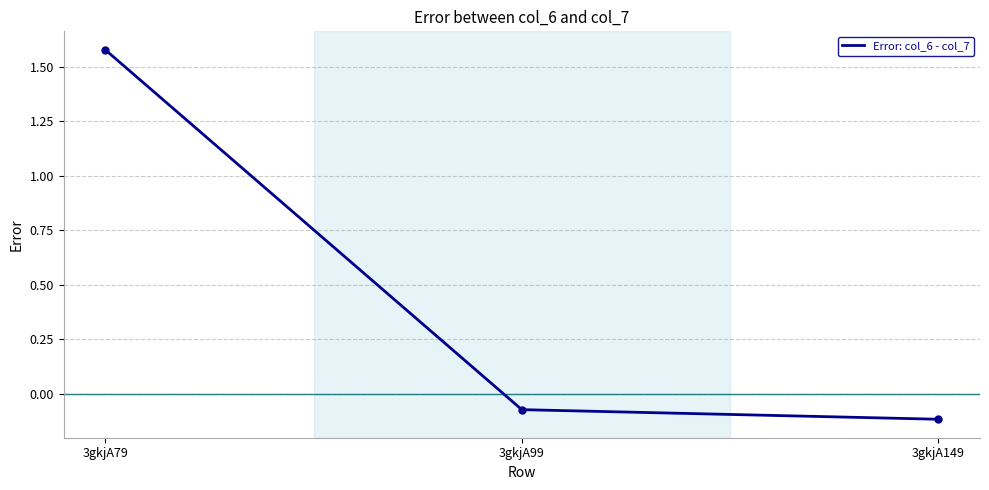

What is the difference between the maximum and minimum values?

1.7